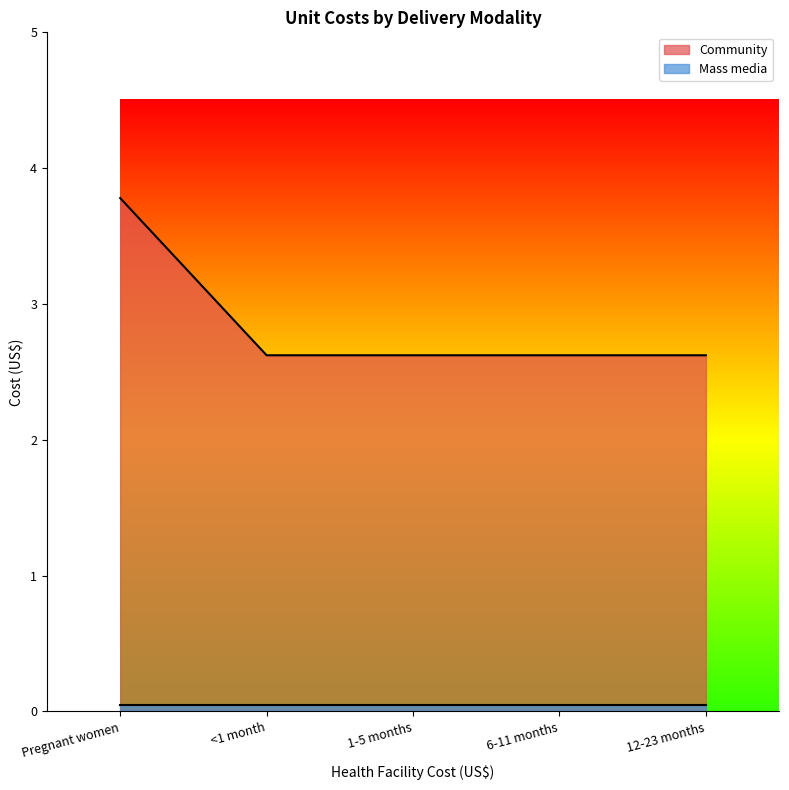

List the labels in order of value, largest first.

Pregnant women, <1 month, 1-5 months, 6-11 months, 12-23 months